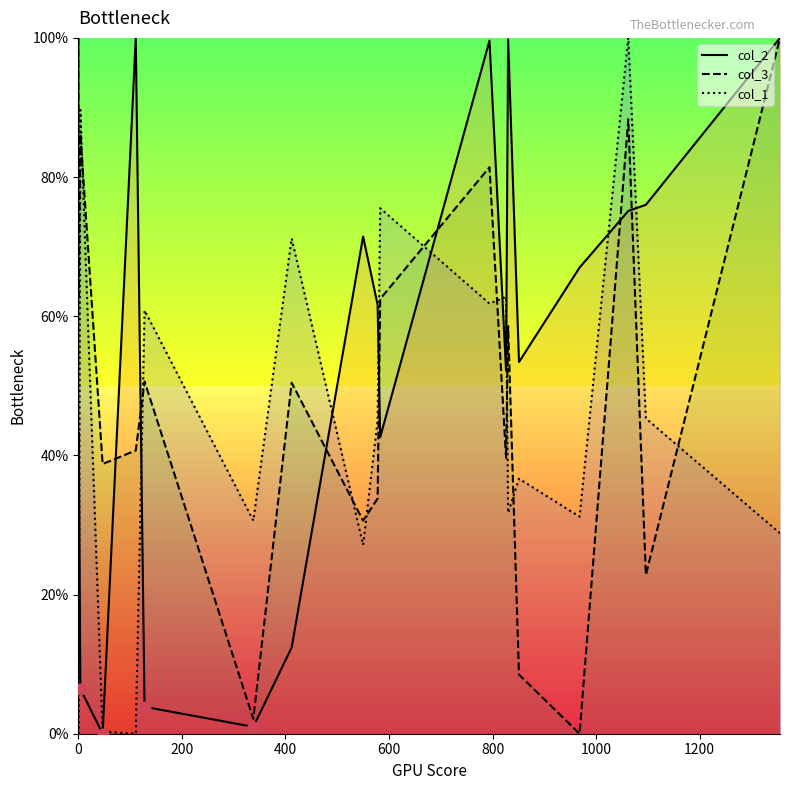

What are all the series names shown in the legend?

col_2 line, col_3 line, col_1 line